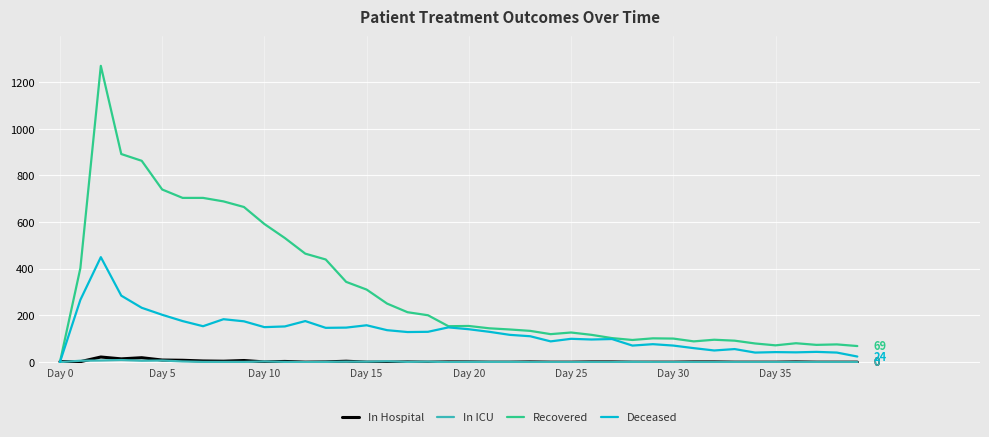

Which series has the largest range (max minus min)?

Recovered